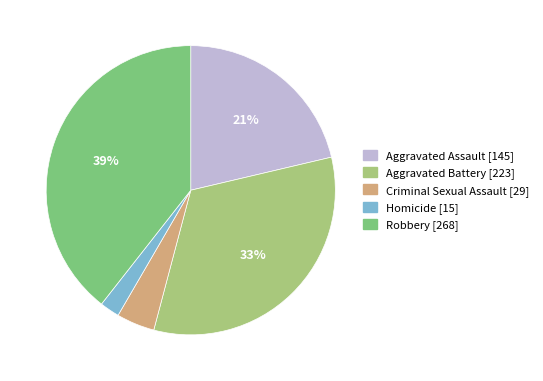

True or false: Aggravated Battery accounts for 33% of the total.

True